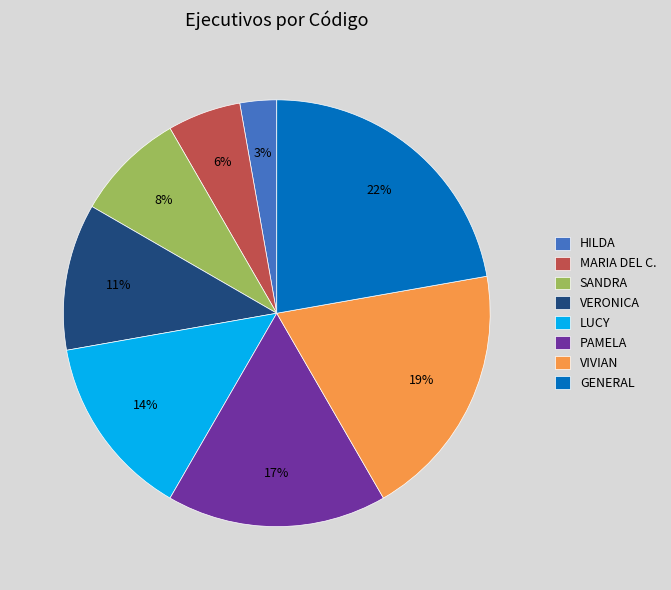

True or false: GENERAL accounts for 22% of the total.

True